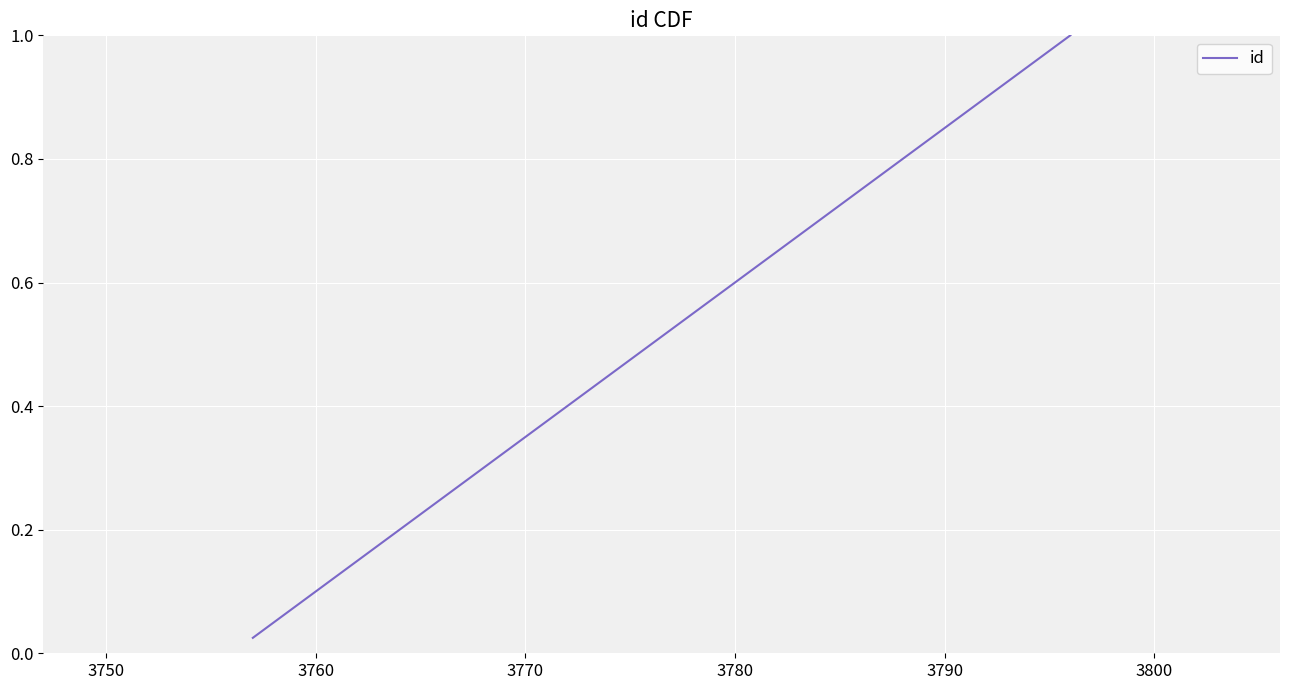

Reading left to right, extract all data points from this chart.

0.0	0.1	0.1	0.1	0.1	0.1	0.2	0.2	0.2	0.2	0.3	0.3	0.3	0.3	0.4	0.4	0.4	0.5	0.5	0.5	0.5	0.6	0.6	0.6	0.6	0.7	0.7	0.7	0.7	0.8	0.8	0.8	0.8	0.8	0.9	0.9	0.9	0.9	1.0	1.0